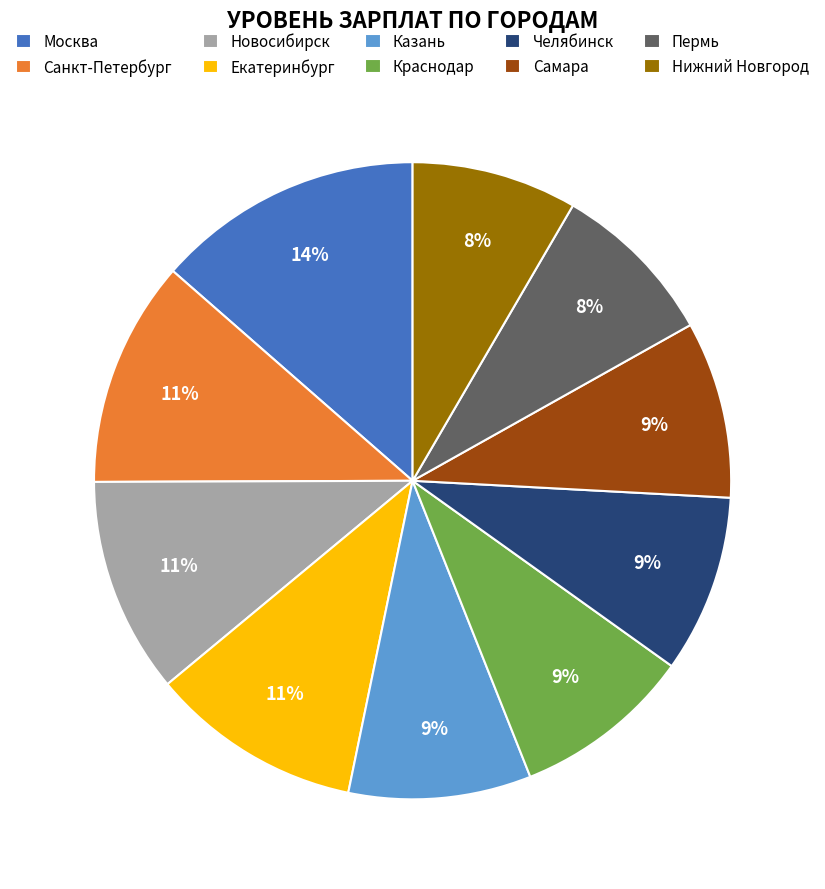

To the nearest percent, what percentage of the pie is Казань?

9%